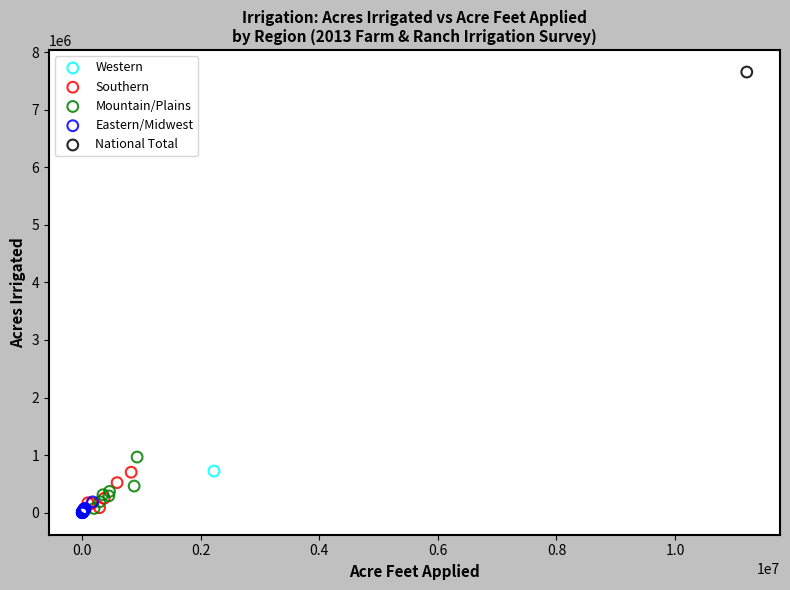

What are all the series names shown in the legend?

Western, Southern, Mountain/Plains, Eastern/Midwest, National Total